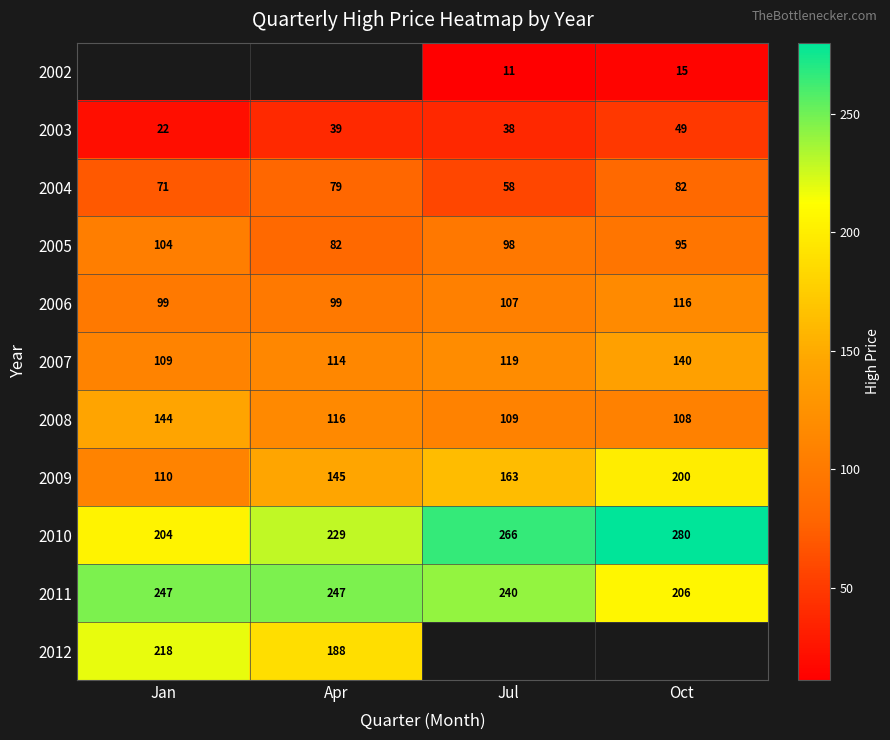

What is the difference between the maximum and second lowest values in the 2011 series?

7.0